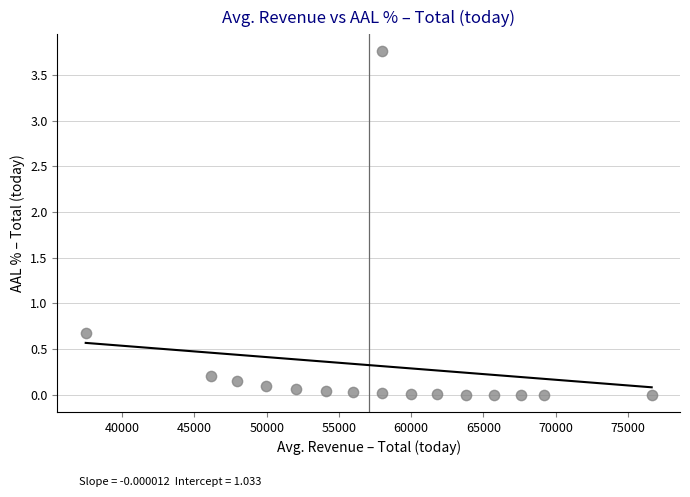

What Y value in the scatter plot is closest to 1?

0.7